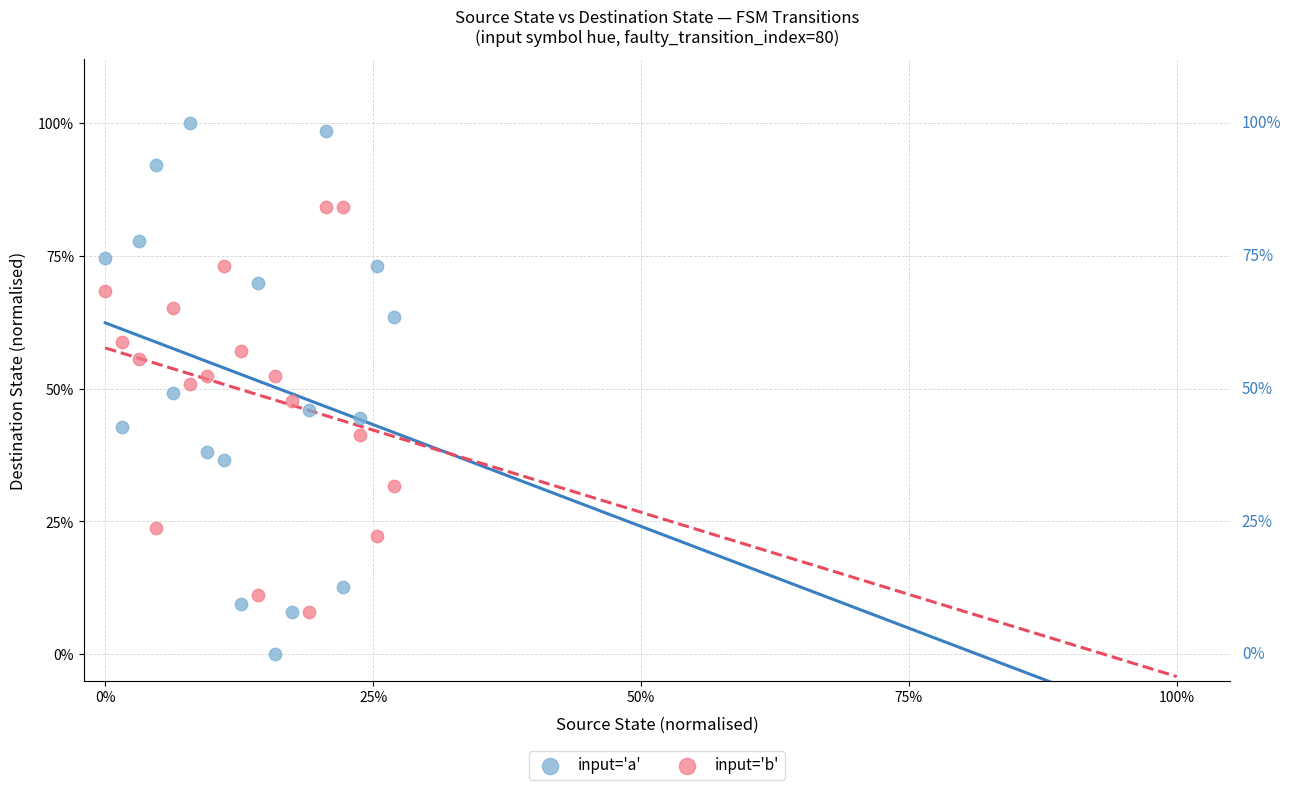

What are all the series names shown in the legend?

input='a', input='b'